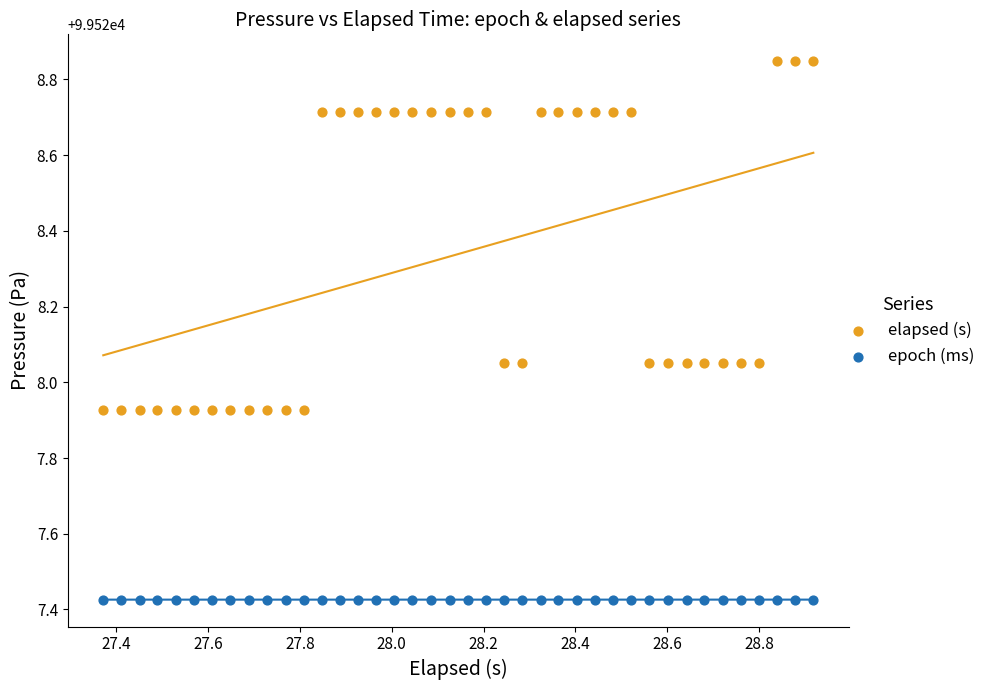

Which series has the largest Y range (max minus min)?

elapsed (s)